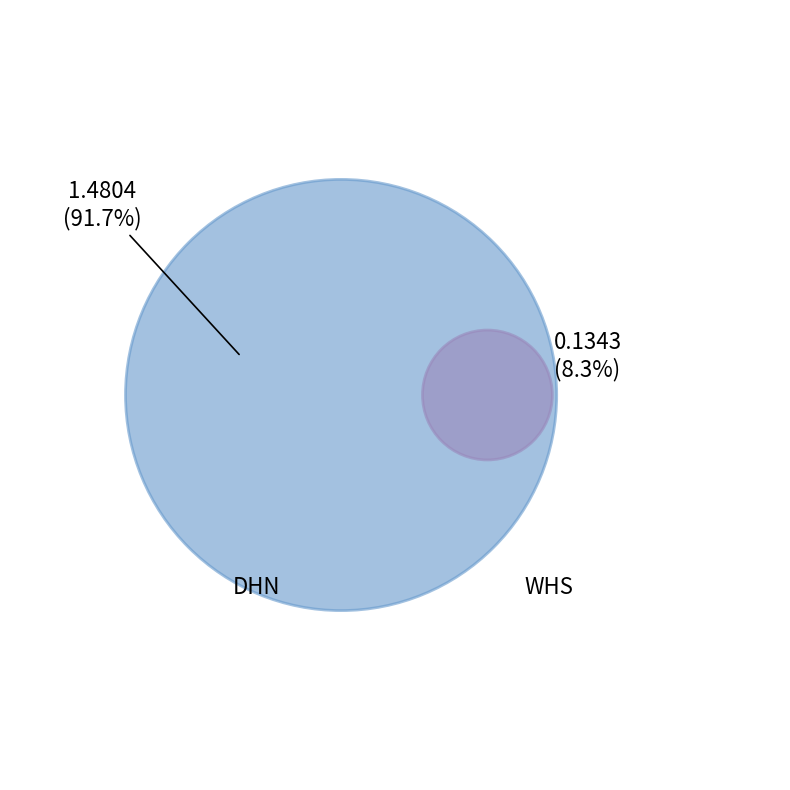

What percentage is the WHS slice, to the nearest percent?

8%